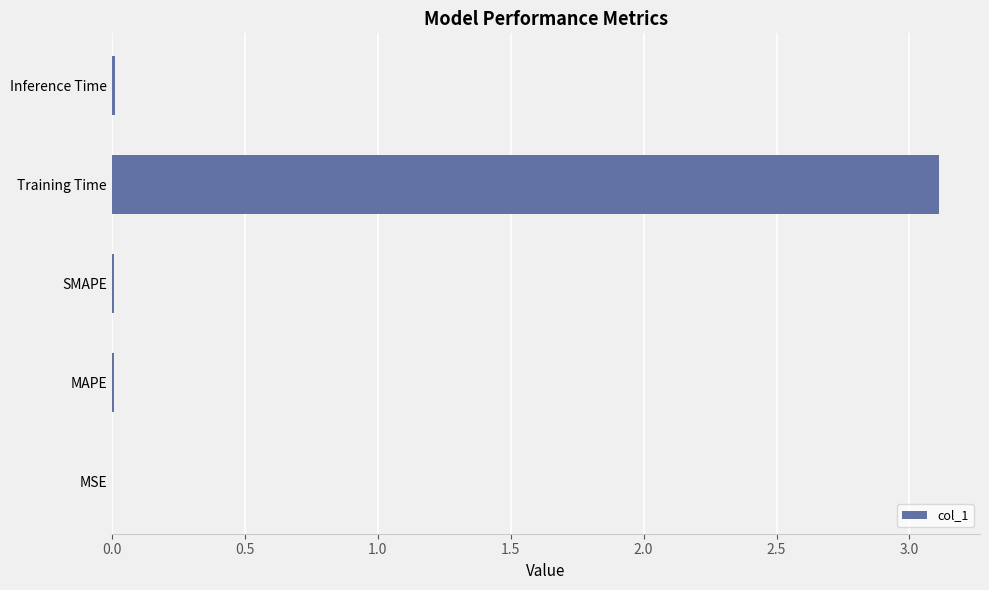

The chart shows a value of 3.1 at Training Time. True or false?

True